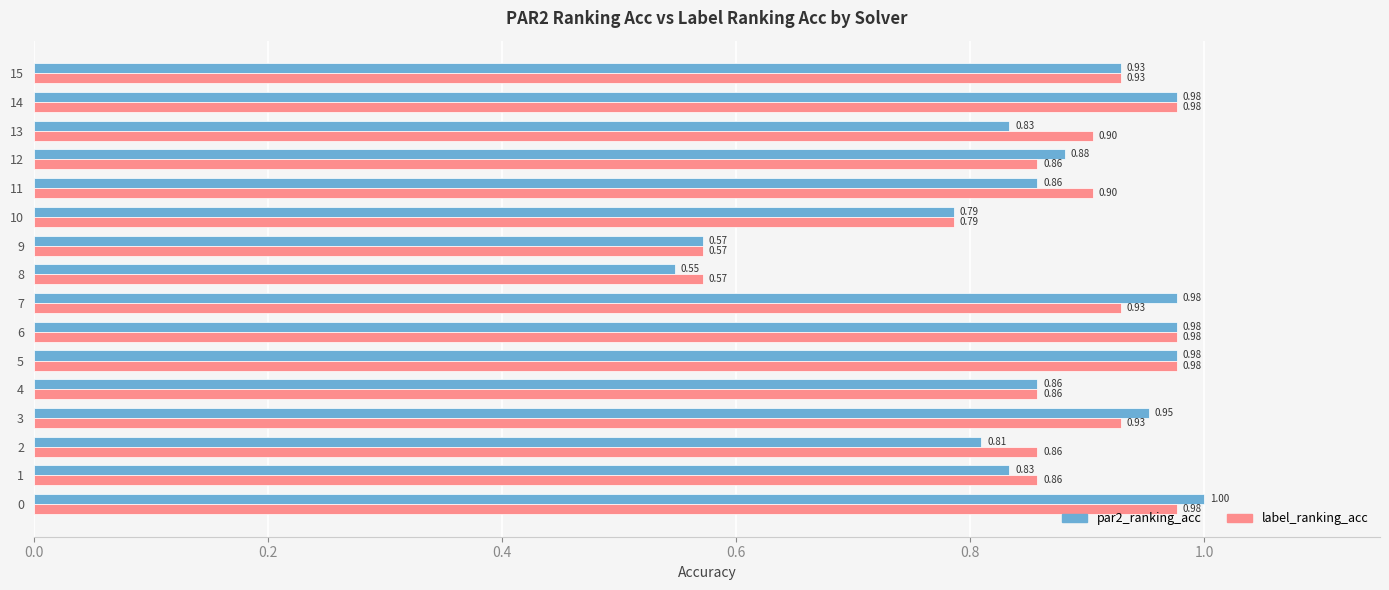

What is the maximum value shown in the chart?

1.0